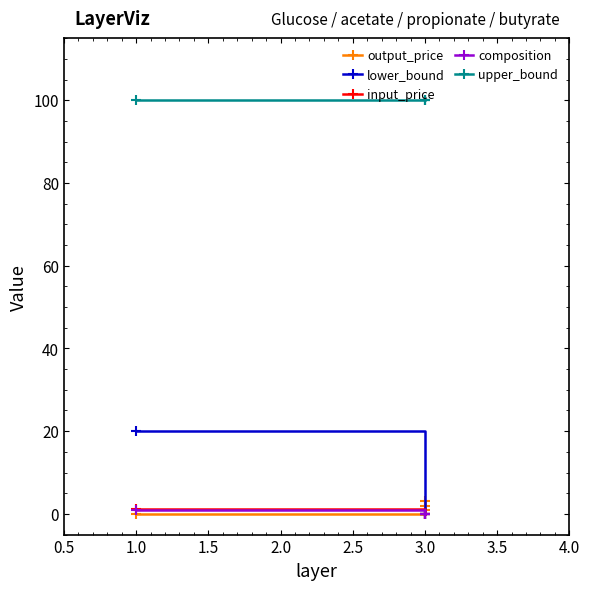

How many values in lower_bound are above zero?

1